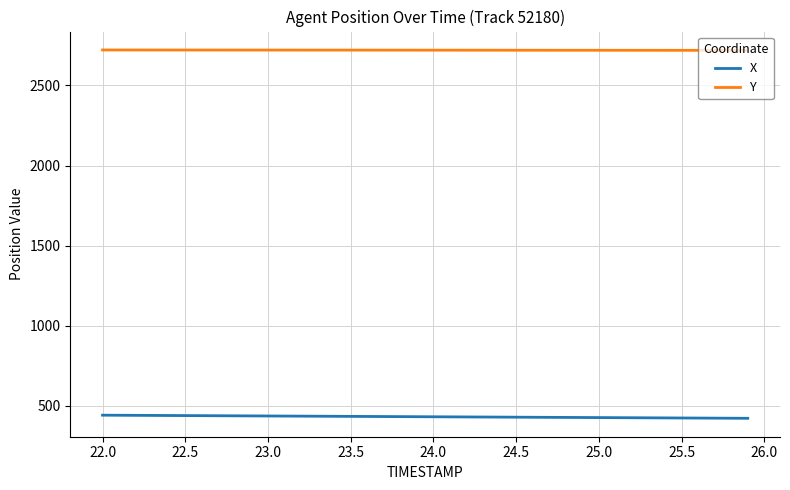

What are all the series names shown in the legend?

X, Y